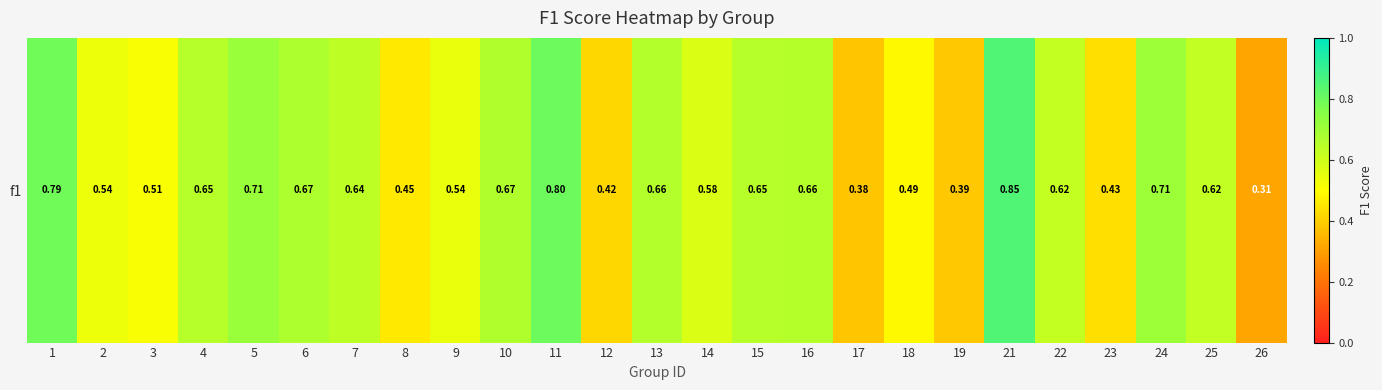

Rank the categories by value from lowest to highest.

26, 17, 19, 12, 23, 8, 18, 3, 2, 9, 14, 22, 25, 7, 15, 4, 16, 13, 10, 6, 24, 5, 1, 11, 21